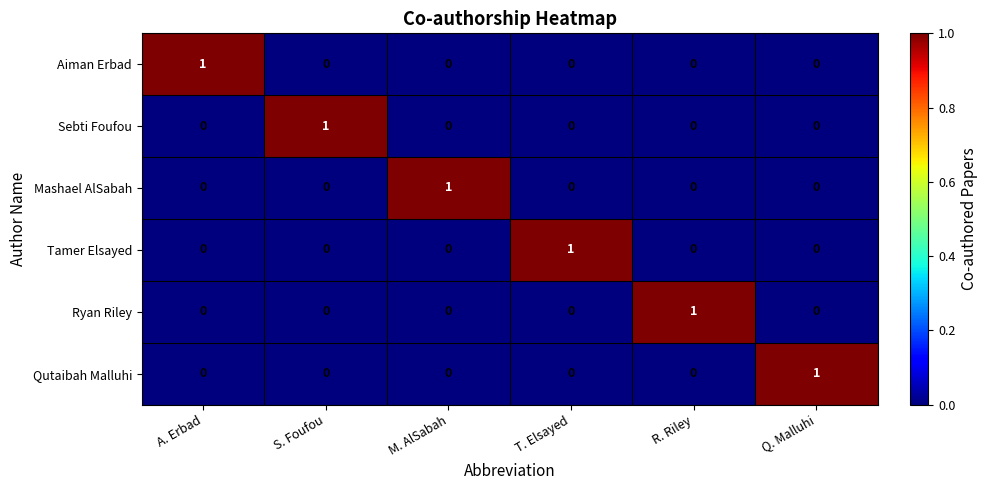

True or false: Aiman Erbad has a value of 1 at R. Riley.

False